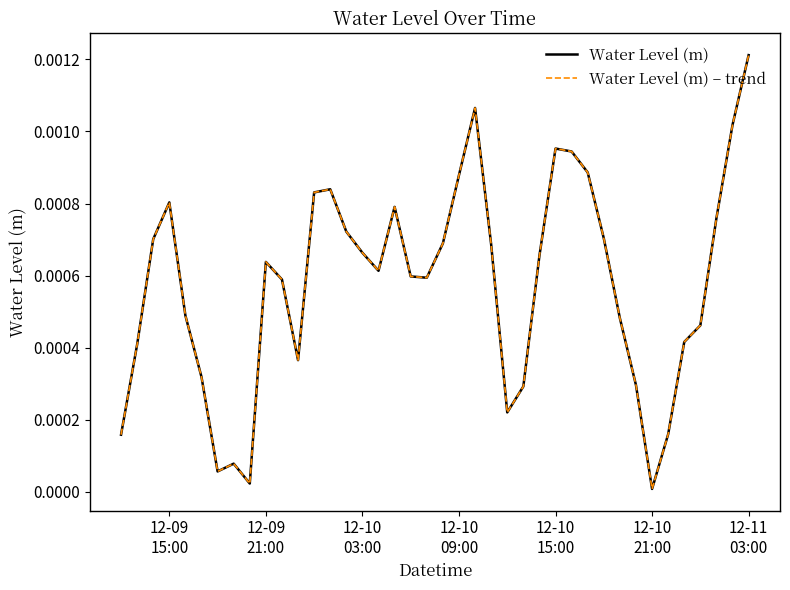

True or false: Water Level (m) – trend and Water Level (m) cross at least once.

False